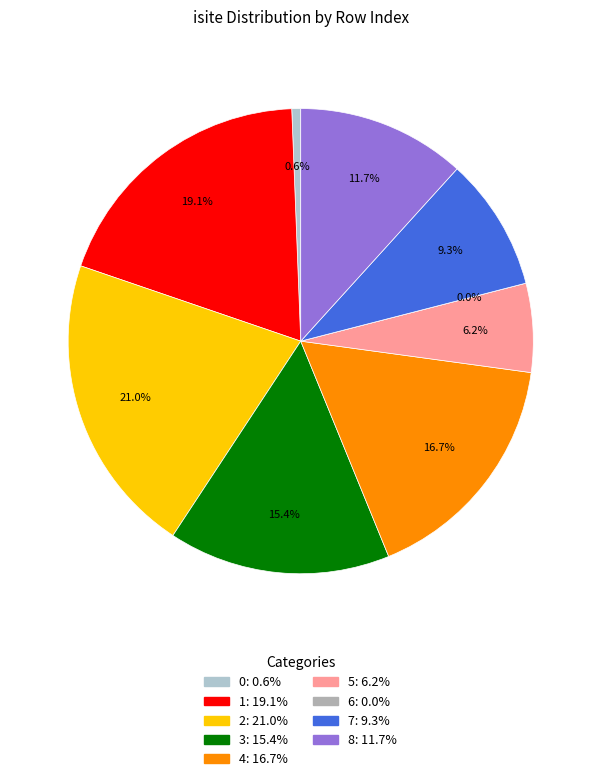

To the nearest percent, what is the difference between the 4 and 3 slice percentages?

1%